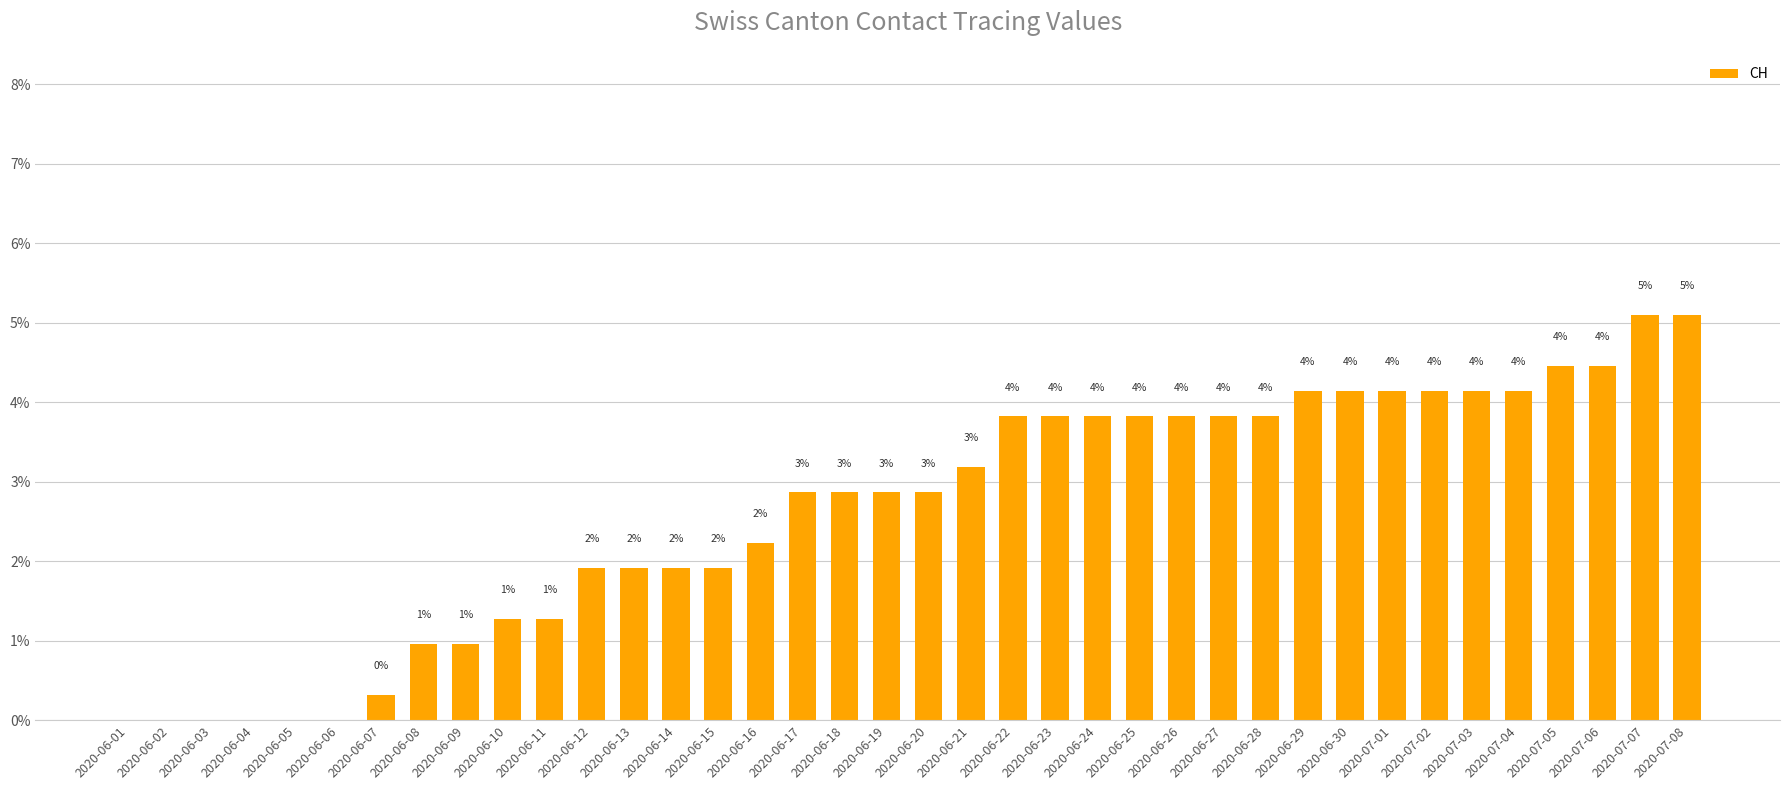

What is the value of the 29th bar from the left?

4.1